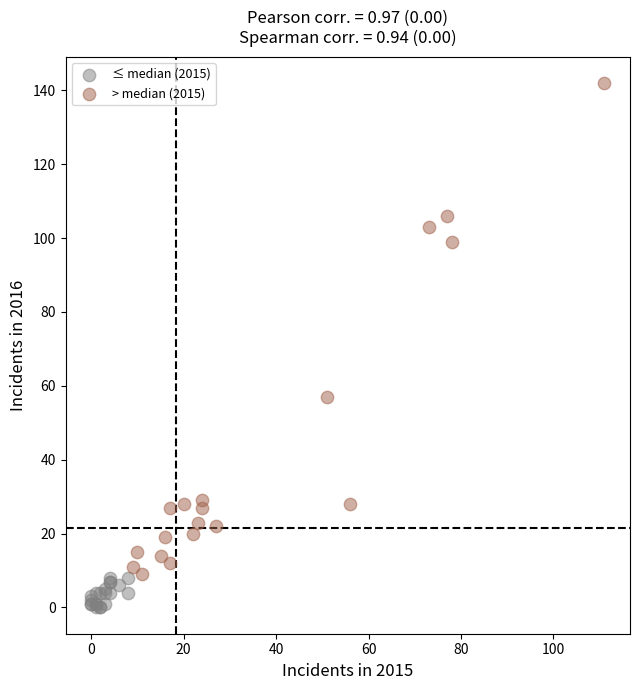

Which series reaches the minimum Y coordinate?

≤ median (2015)